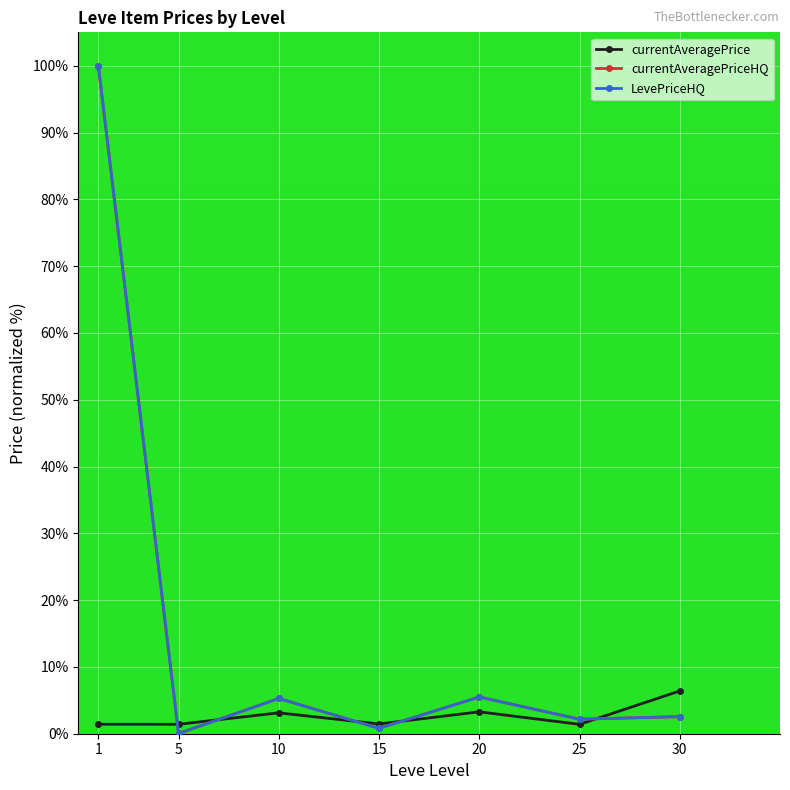

Is it true that currentAveragePrice equals 3.3 at 20?

True